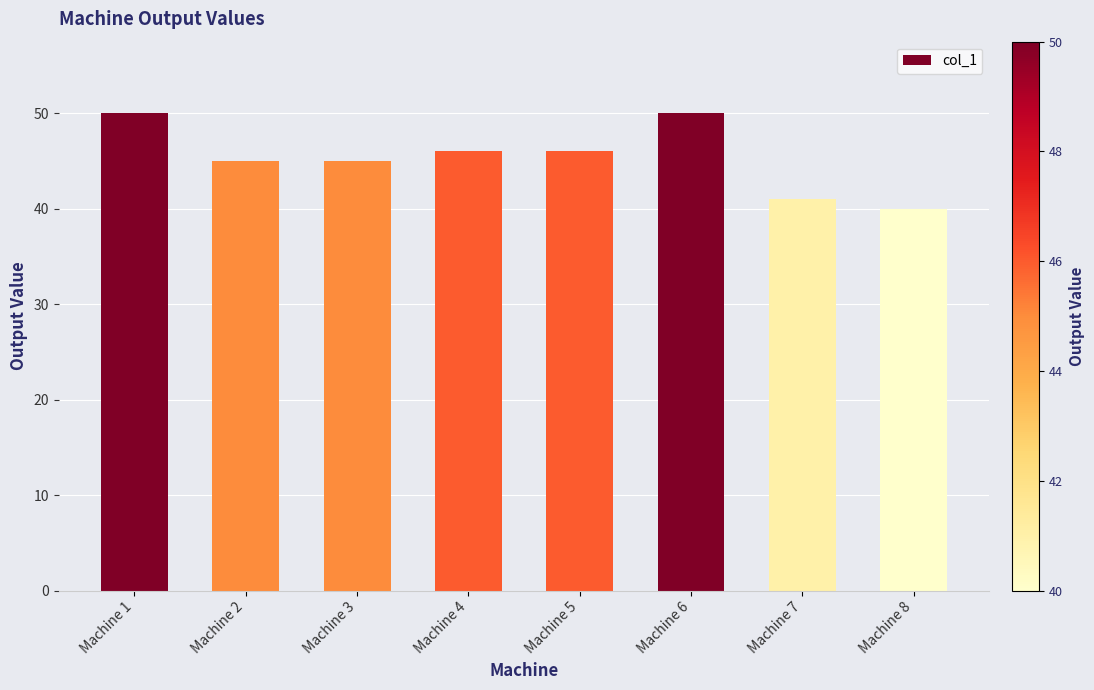

What is the change in value from Machine 6 to Machine 8?

-10